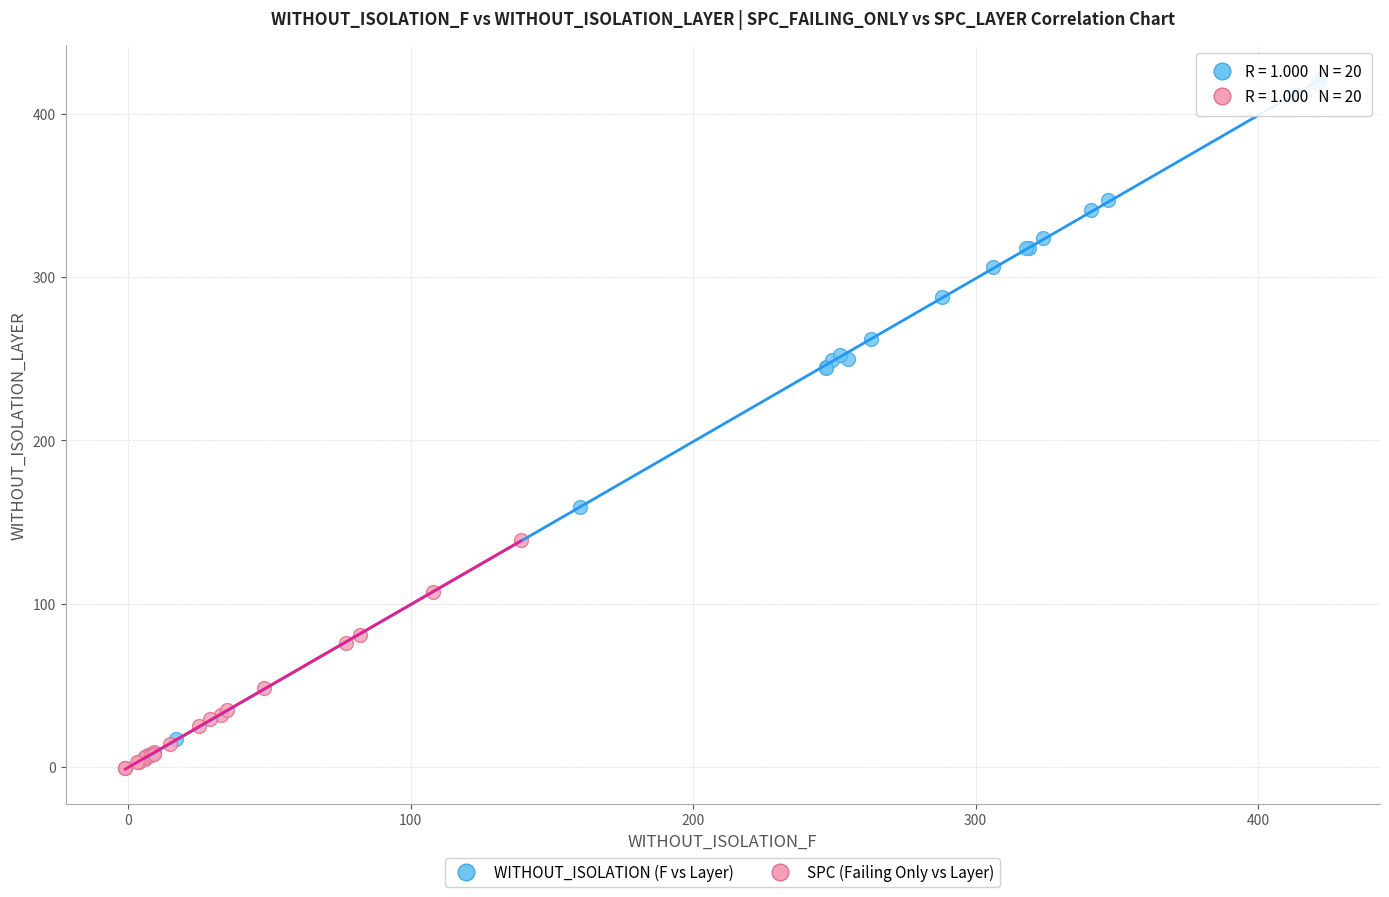

Which series contains the highest Y value?

WITHOUT_ISOLATION (F vs Layer)